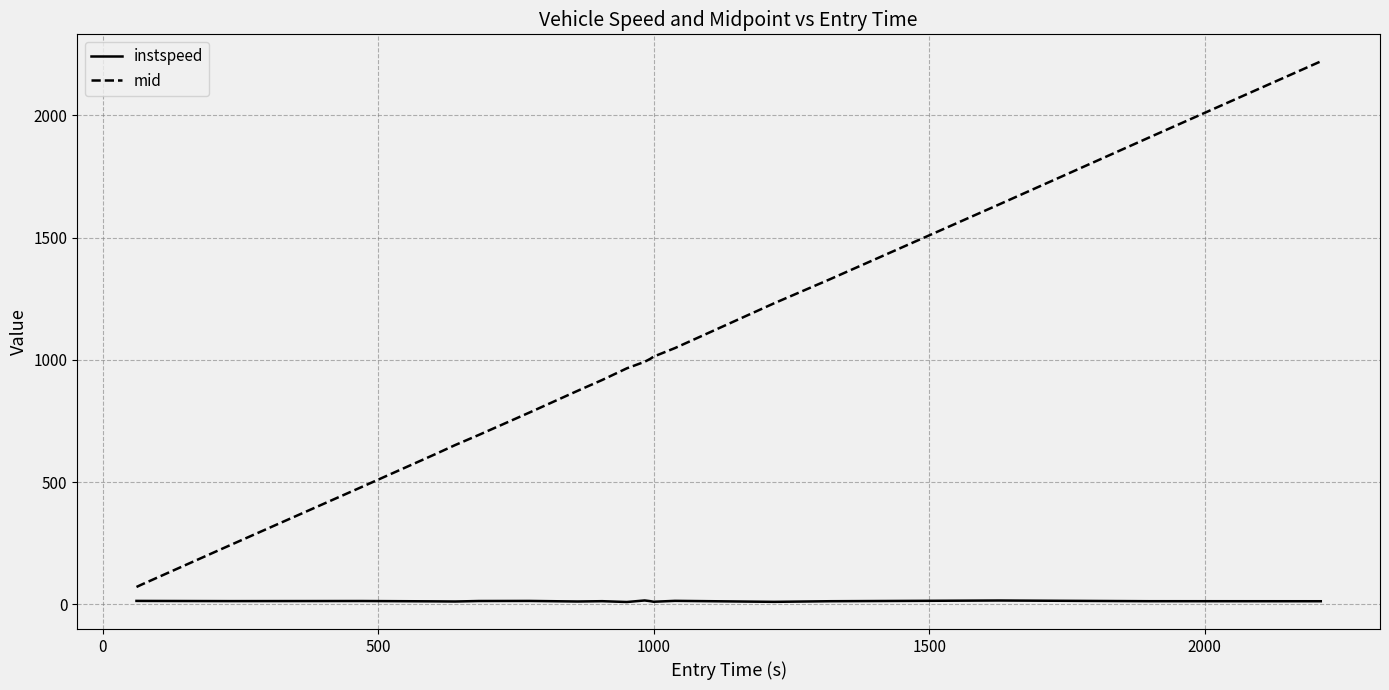

Which series has the largest range (max minus min)?

mid